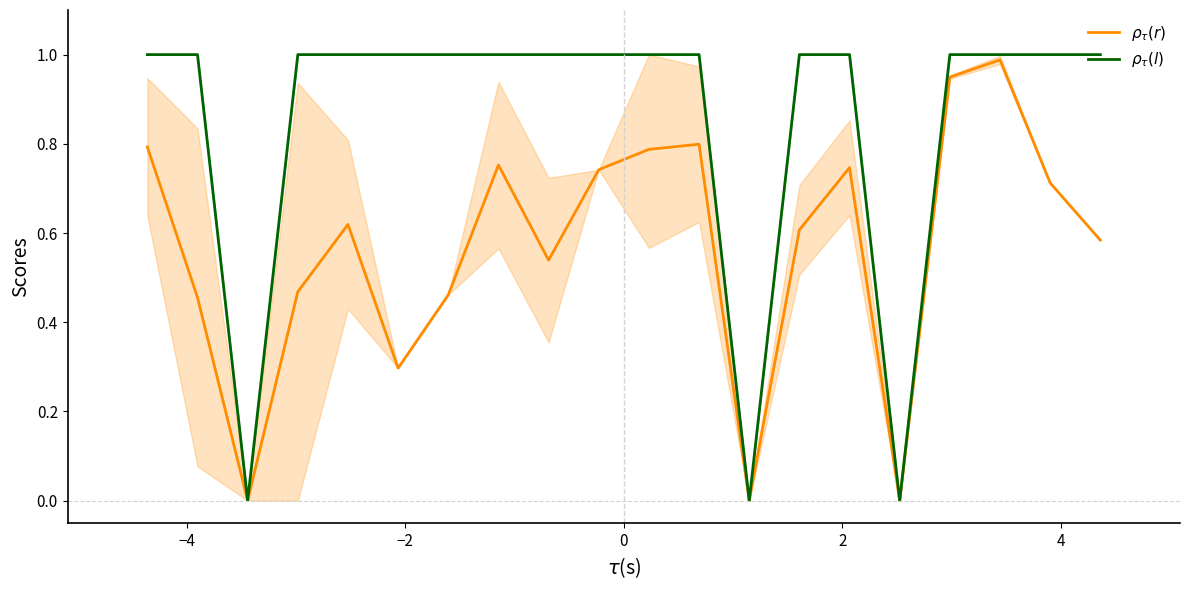

How many $\rho_\tau(l)$ values are between 1 and 2?

17